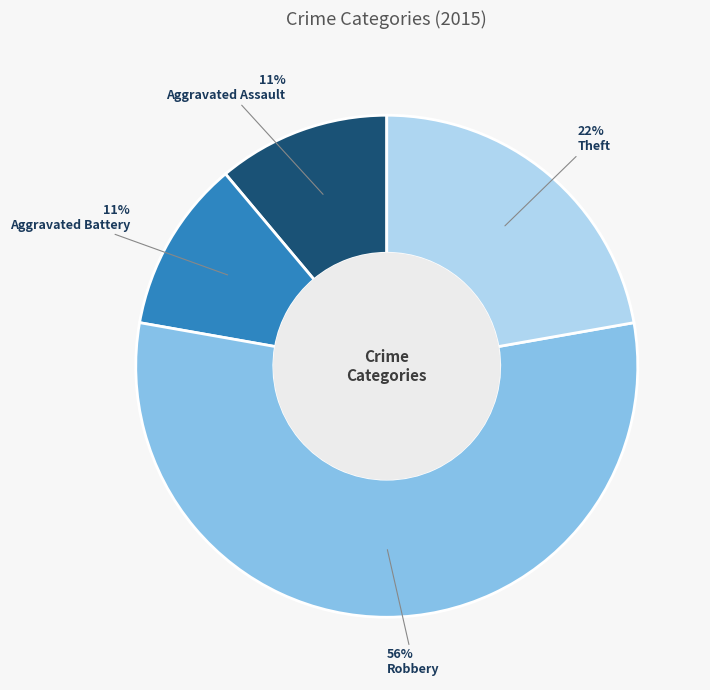

To the nearest percent, what is the combined percentage of Robbery and Aggravated Assault?

67%